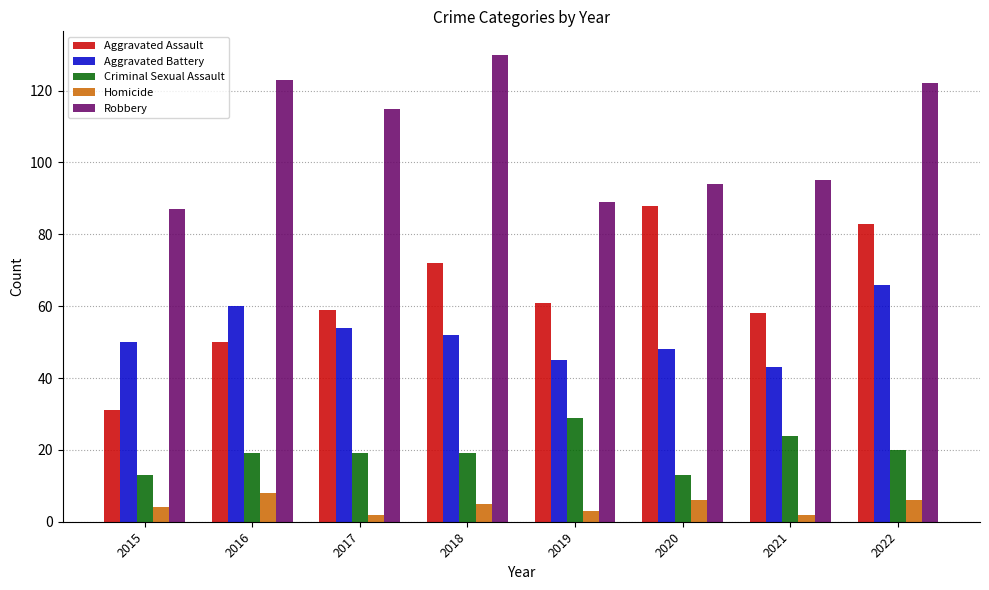

Reading left to right, list all the values displayed in this chart.

Aggravated Assault: 31	50	59	72	61	88	58	83
Aggravated Battery: 50	60	54	52	45	48	43	66
Criminal Sexual Assault: 13	19	19	19	29	13	24	20
Homicide: 4	8	2	5	3	6	2	6
Robbery: 87	123	115	130	89	94	95	122